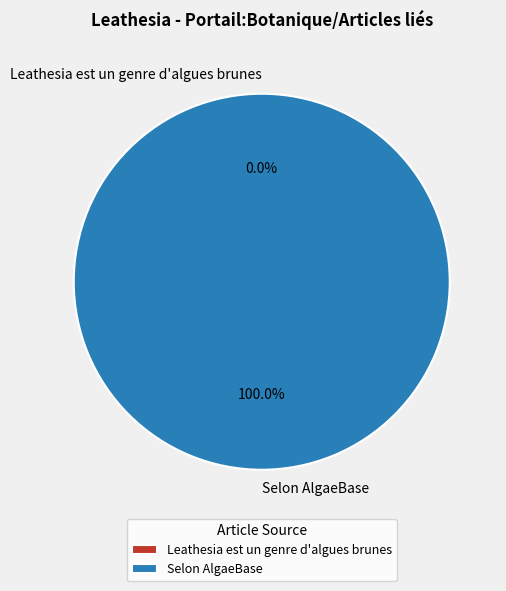

Combined, what portion of the pie is Selon AlgaeBase and Leathesia est un genre d'algues brunes?

100.0%